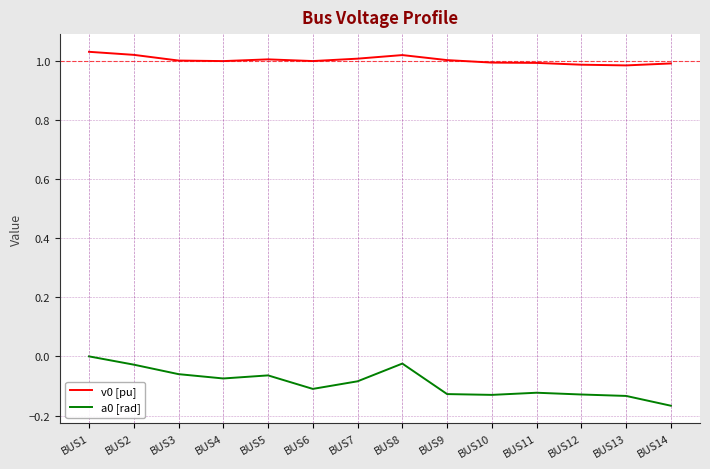

True or false: v0 [pu] and a0 [rad] cross at least once.

False